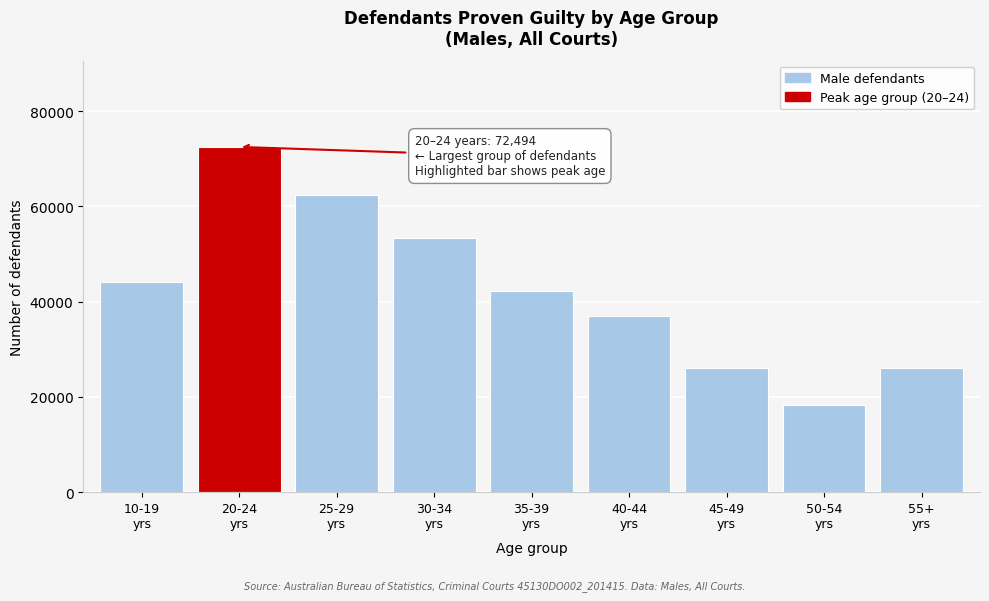

What is the maximum value shown in the chart?

72494